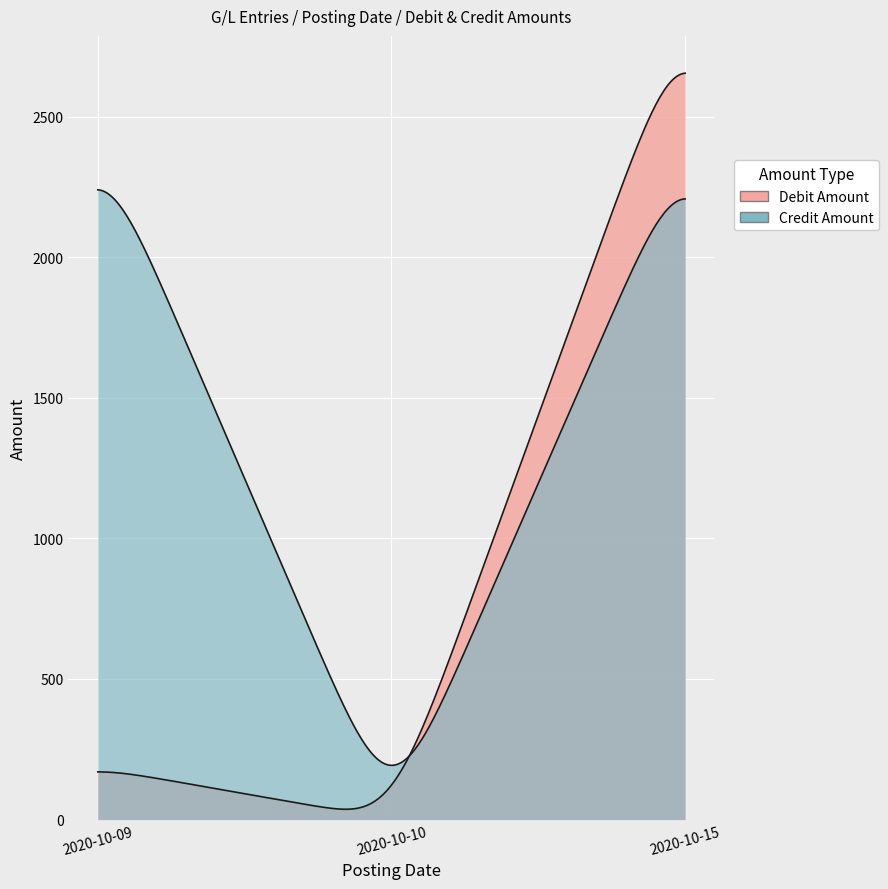

True or false: Debit Amount and Credit Amount intersect in this chart.

True